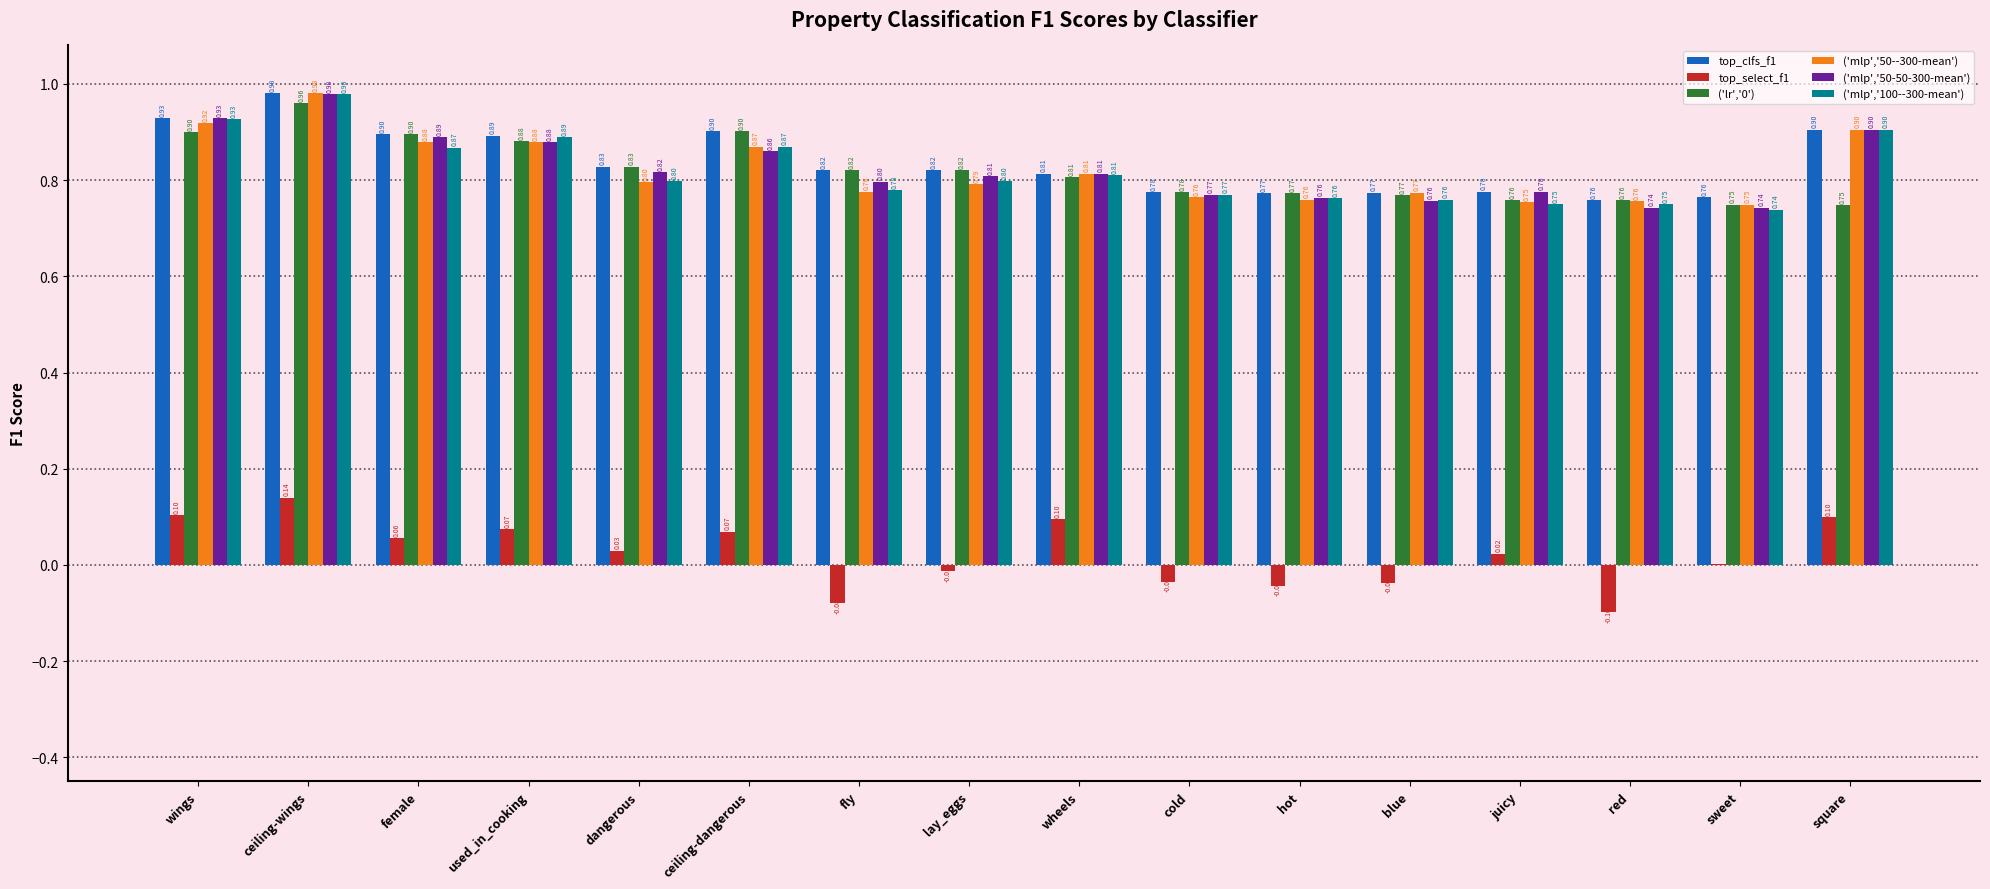

Between ceiling-dangerous and red, which series saw the biggest shift?

top_select_f1